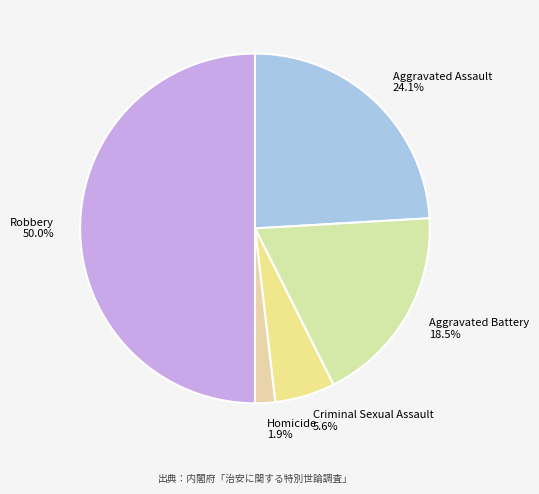

What percentage is NOT represented by Aggravated Assault?

75.9%